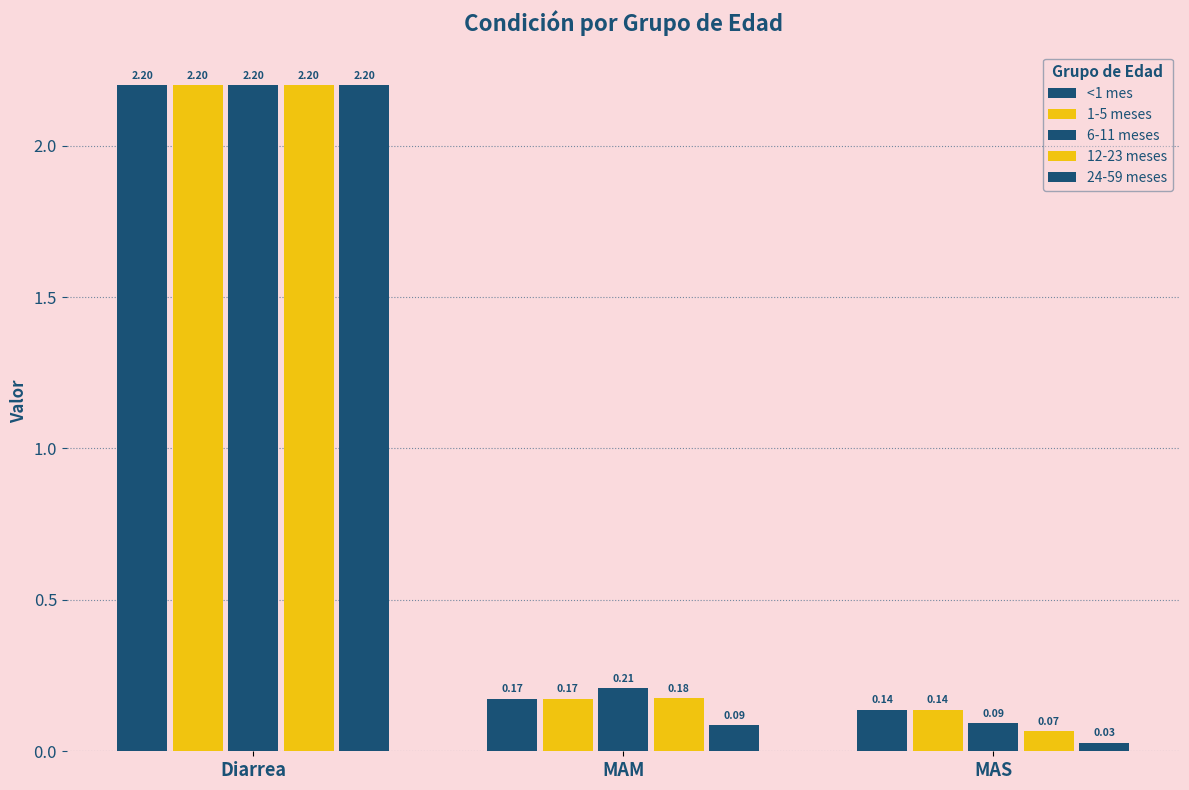

What is the average value of the 6-11 meses series?

0.8